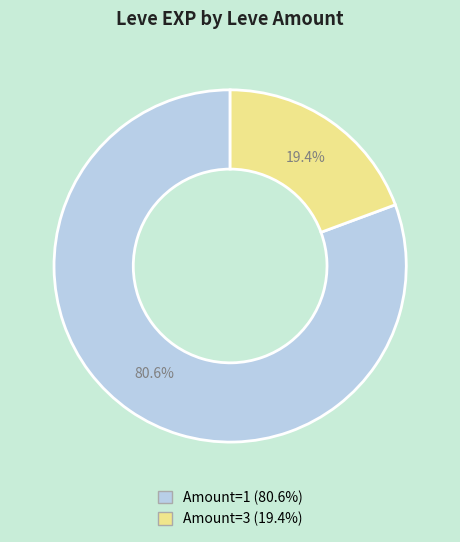

How many segments does this pie chart have?

2